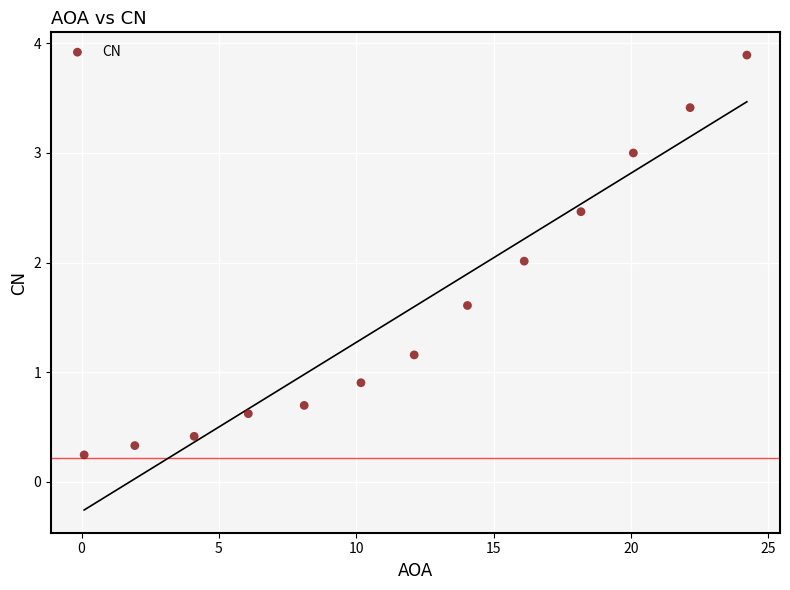

What is the range of X values (max minus min)?

24.1